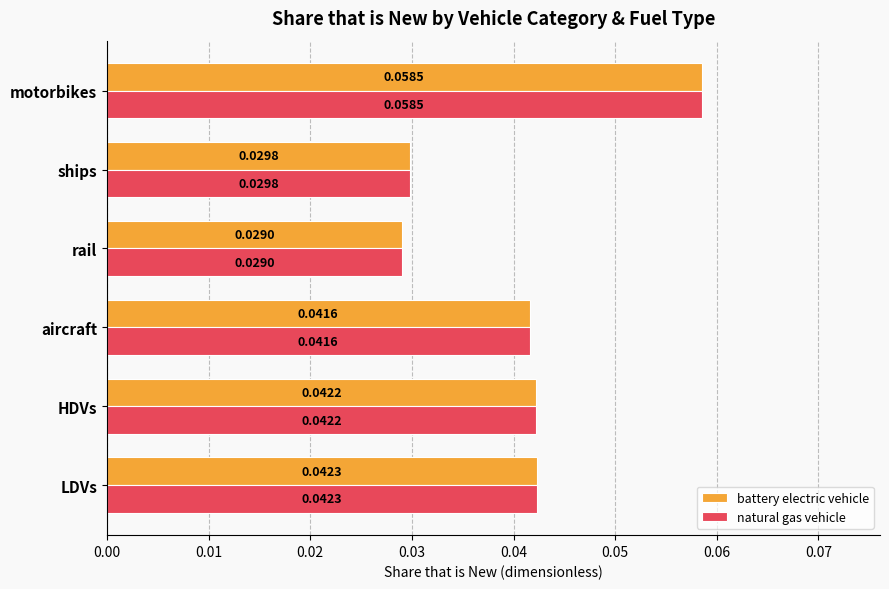

At which category is the sum across all series the highest?

motorbikes